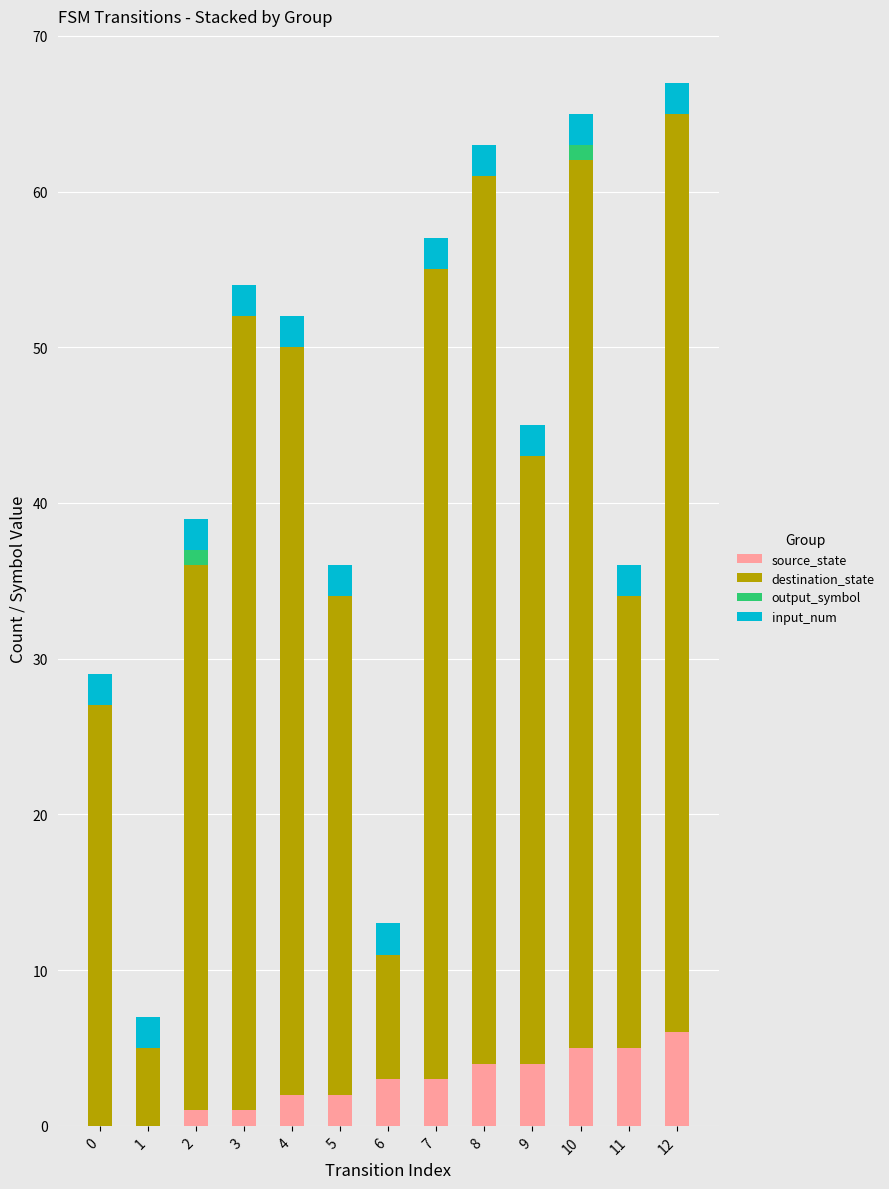

The value of source_state at 10 is 5. True or false?

True